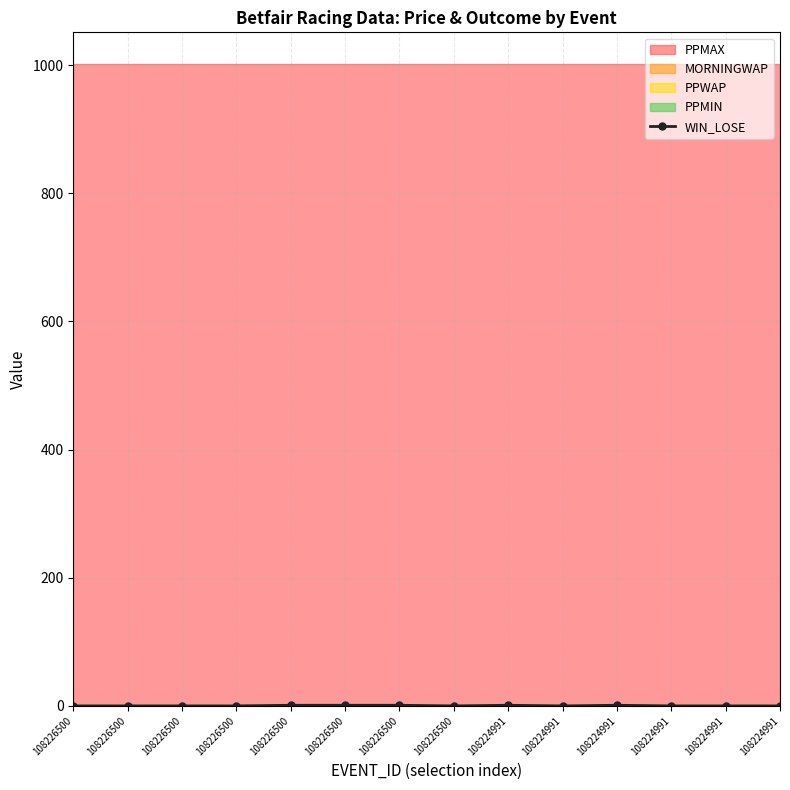

True or false: there are more than 1 points higher than both neighbors.

True